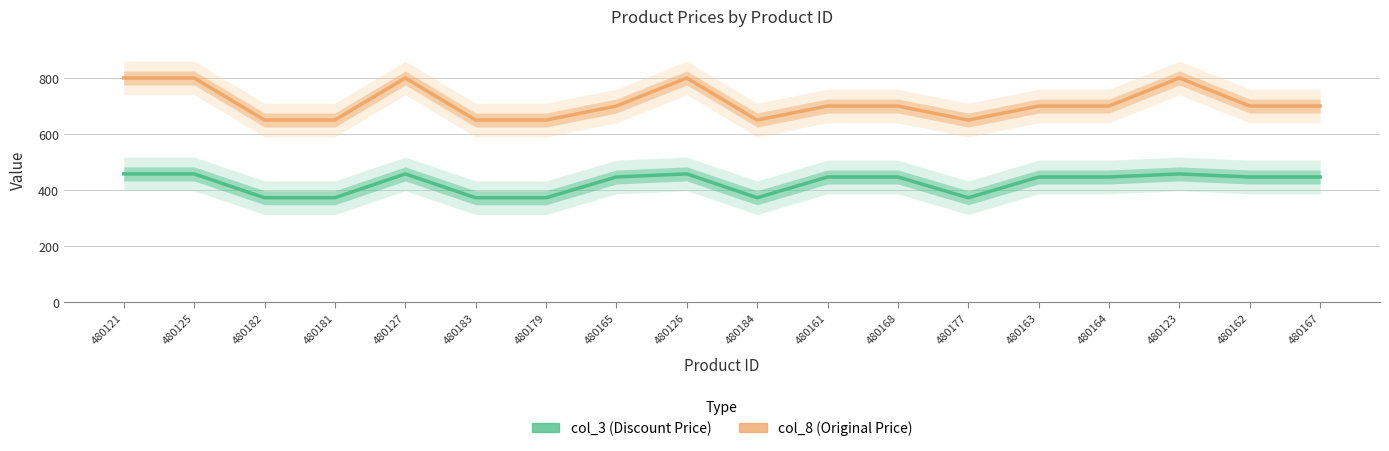

Where is the first local maximum for col_8 (Original Price)?

480127